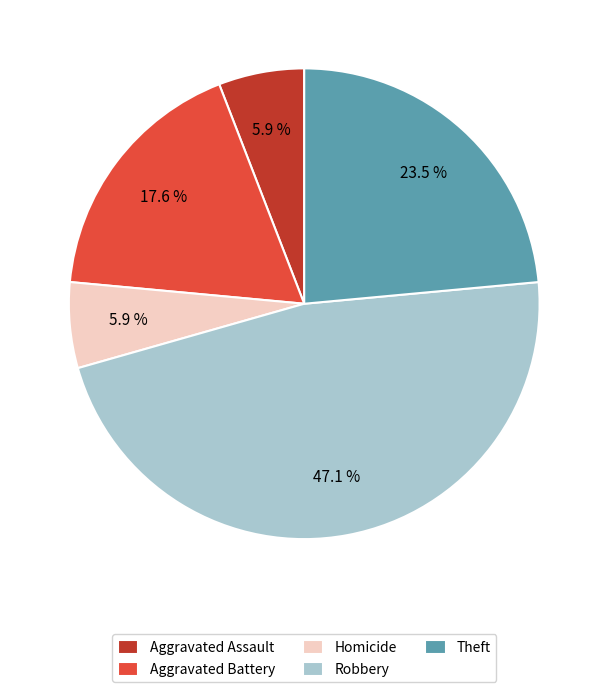

Approximately how many times larger is the value at Theft compared to Homicide?

4.0